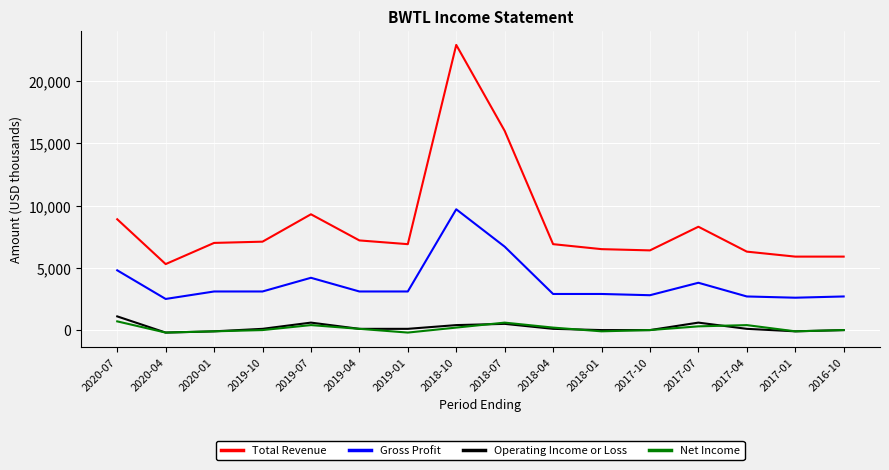

True or false: Net Income and Total Revenue intersect in this chart.

False